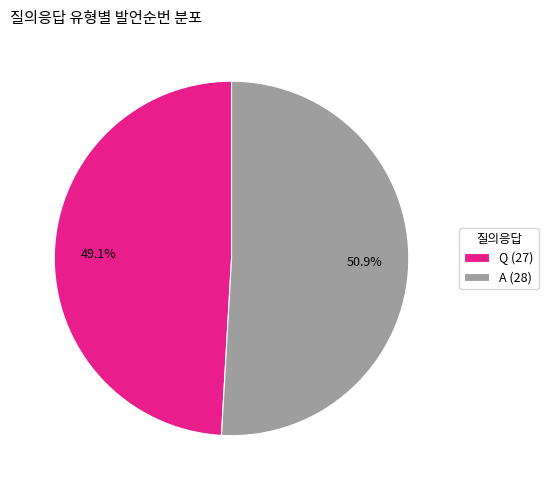

How many slices are in this pie chart?

2